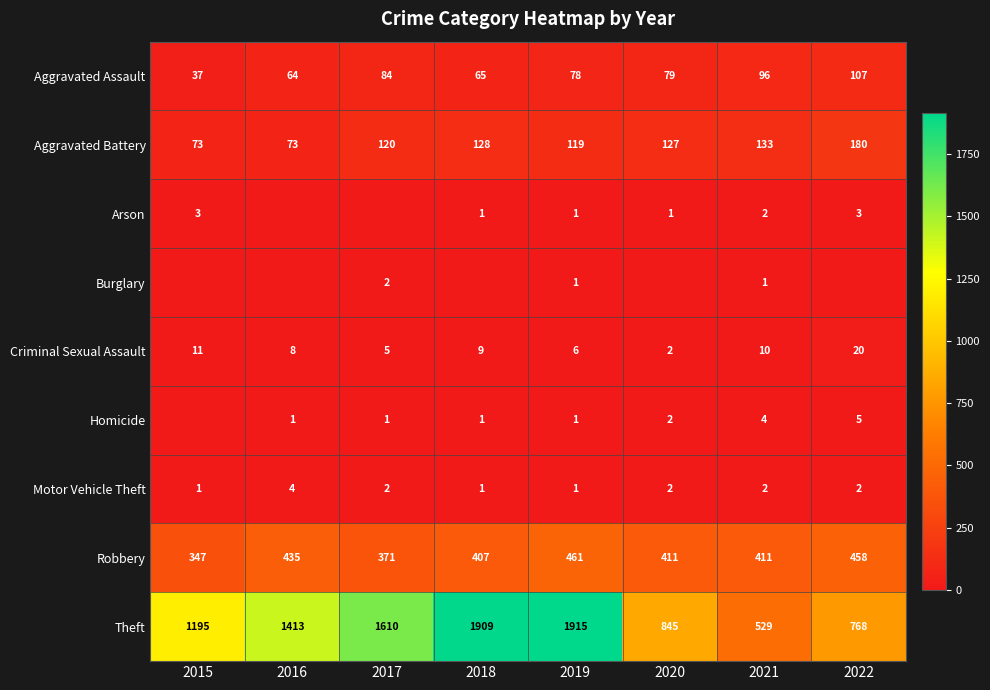

The Motor Vehicle Theft series shows 2 at 2022. True or false?

True